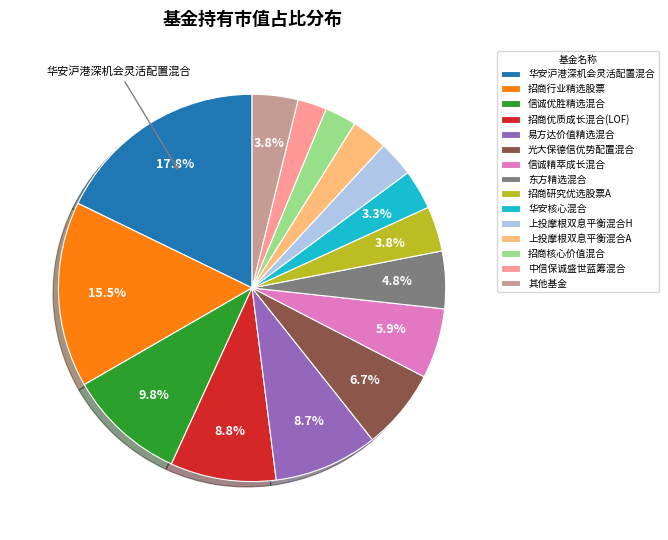

To the nearest percent, what is the difference between the largest and smallest slice percentages?

15%